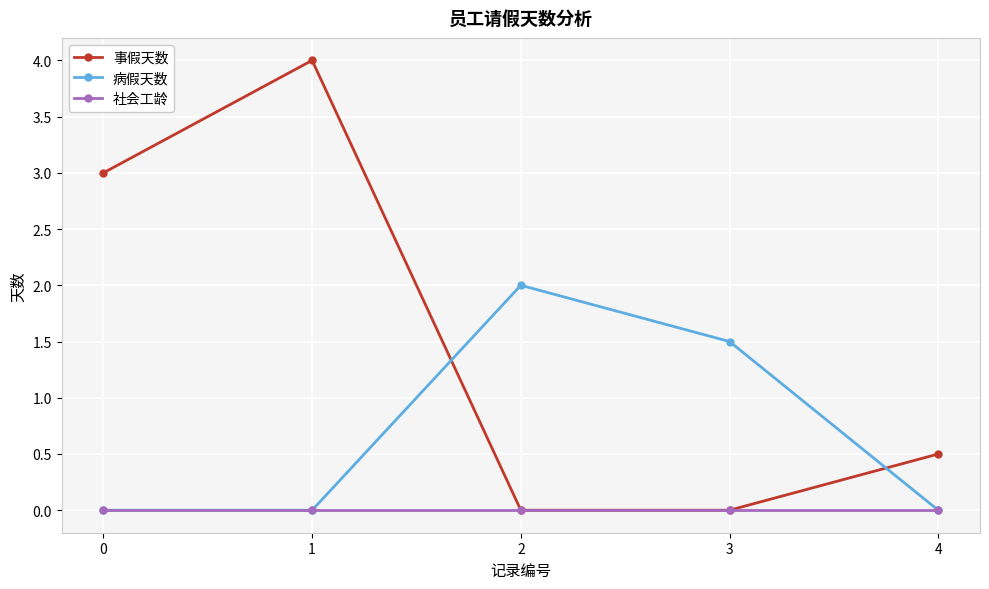

What are all the series names shown in the legend?

事假天数, 病假天数, 社会工龄